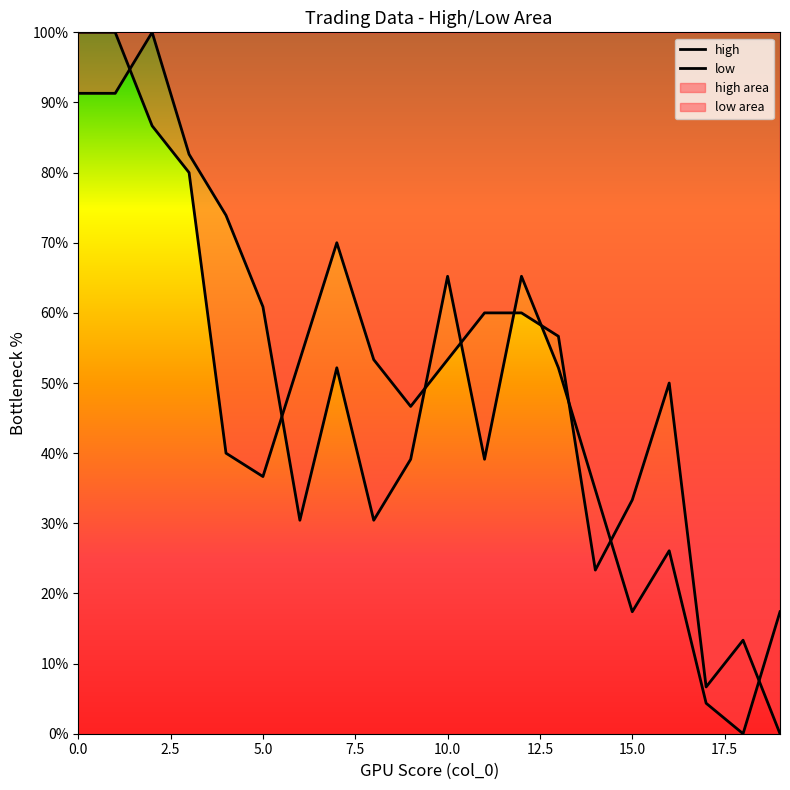

What is the difference between the low values at 10 and 9?

6.7